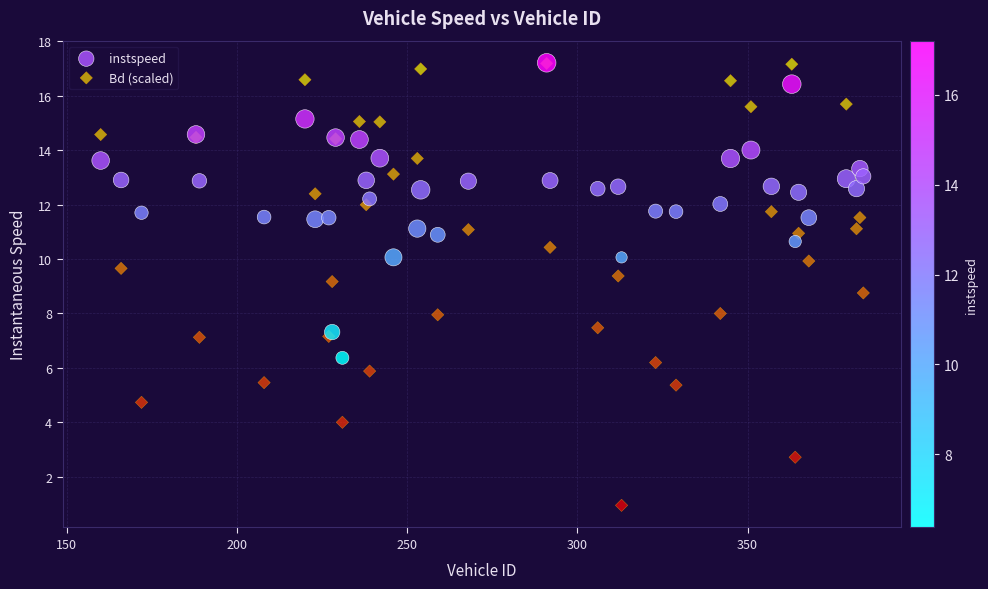

What are all the series names shown in the legend?

instspeed, Bd (scaled)